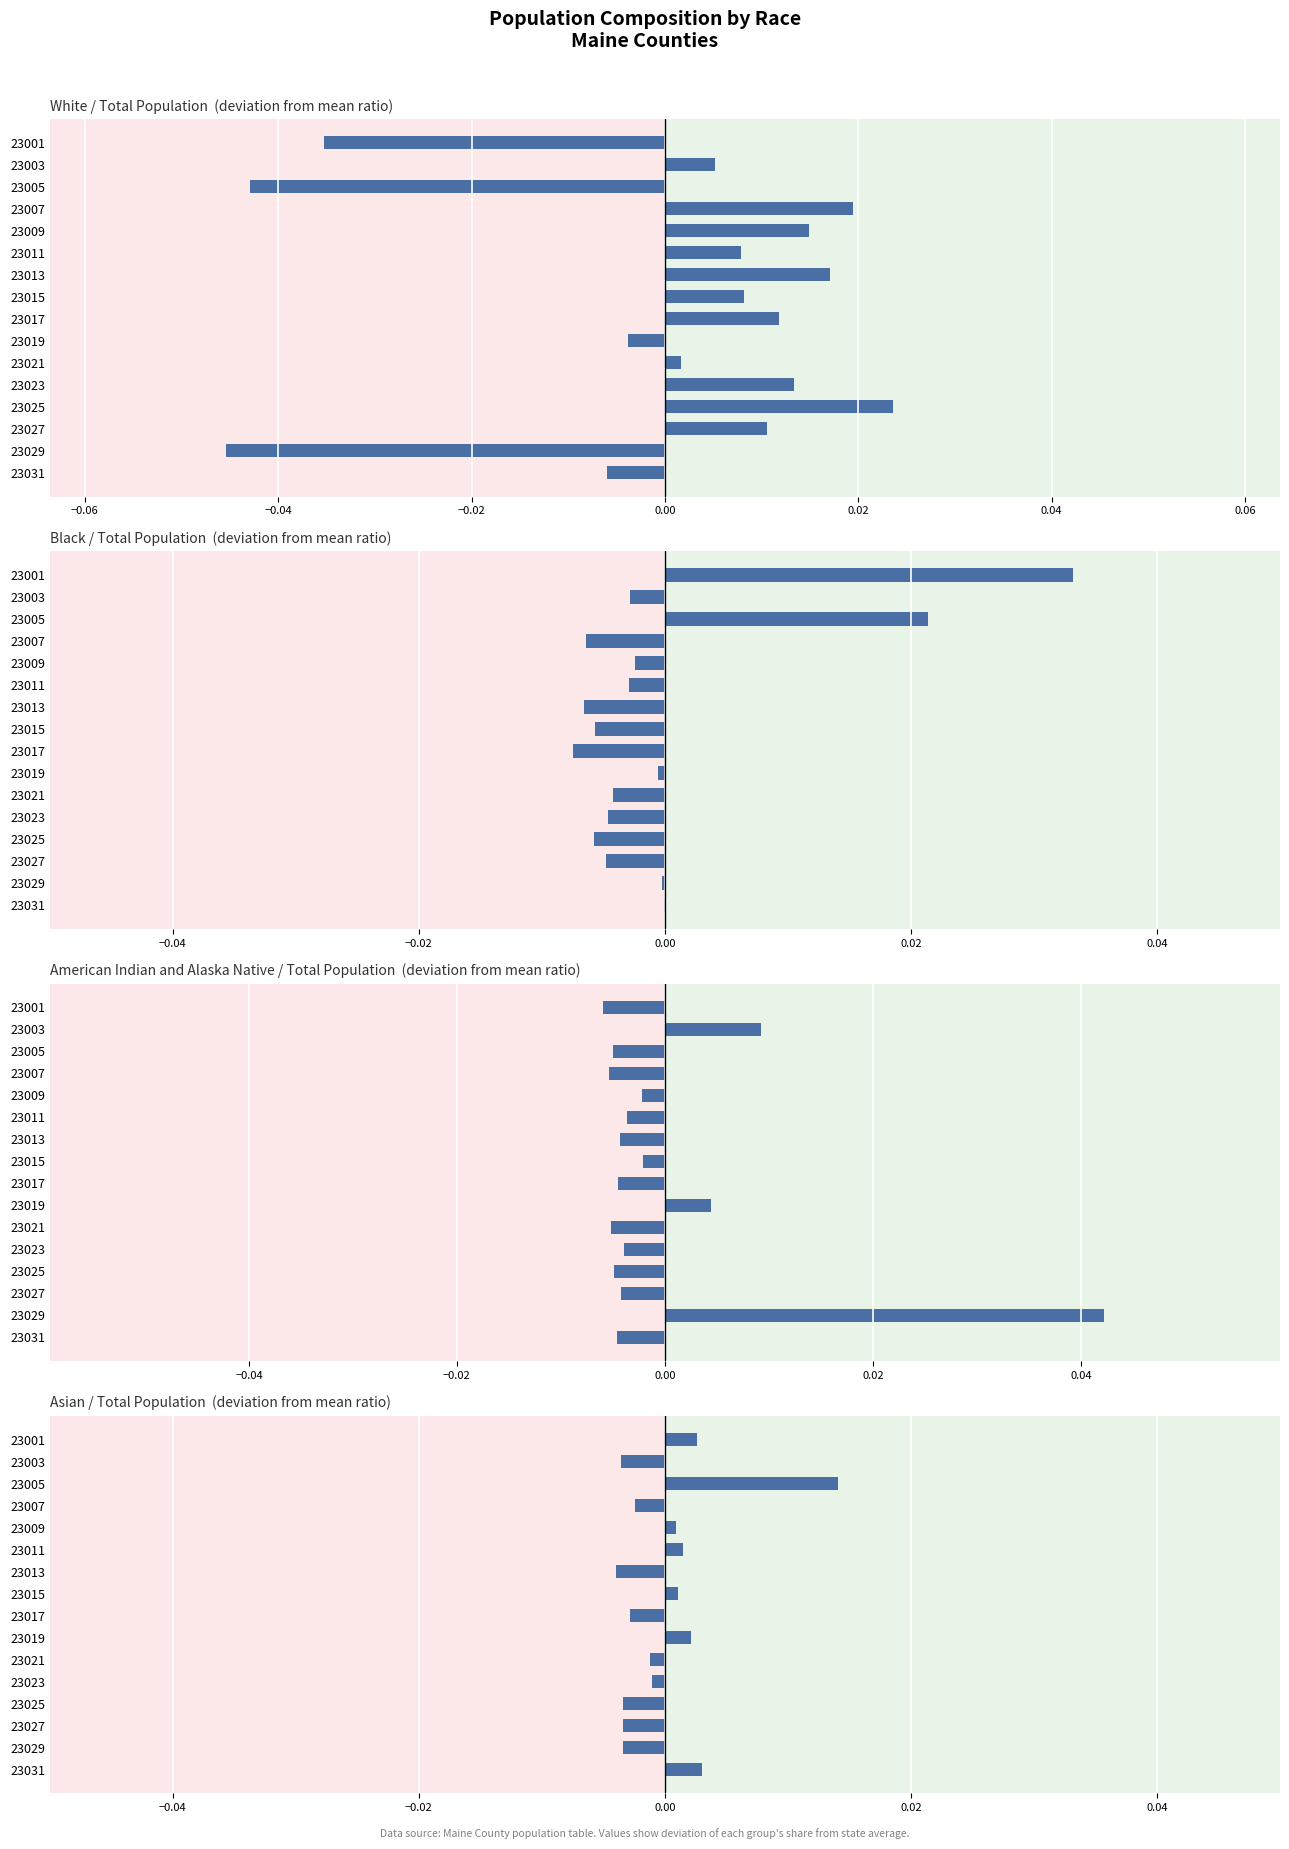

What is the sum of the White values at 23031 and 23029?

-0.1